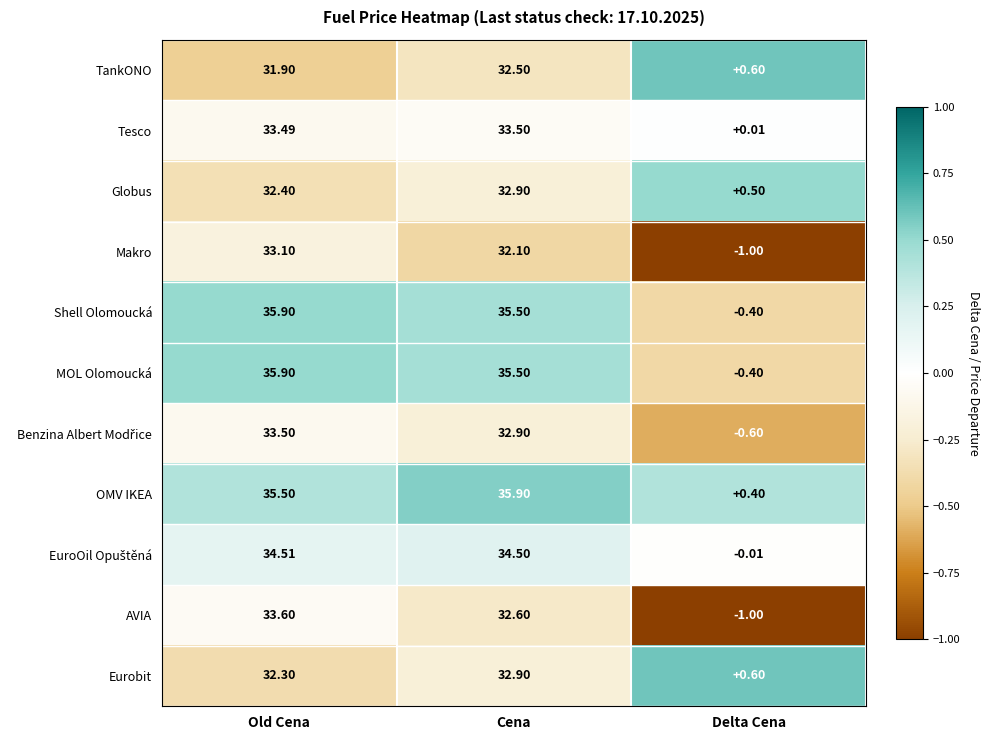

List the labels in order of AVIA value, largest first.

Old Cena, Cena, Delta Cena